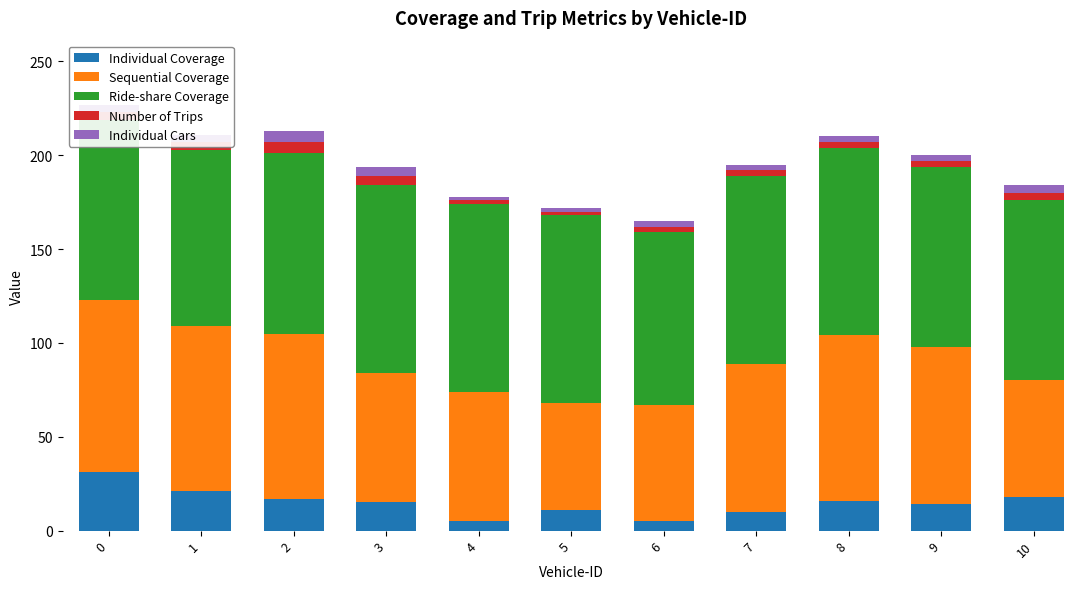

What are all the series names shown in the legend?

Individual Coverage, Sequential Coverage, Ride-share Coverage, Number of Trips, Individual Cars